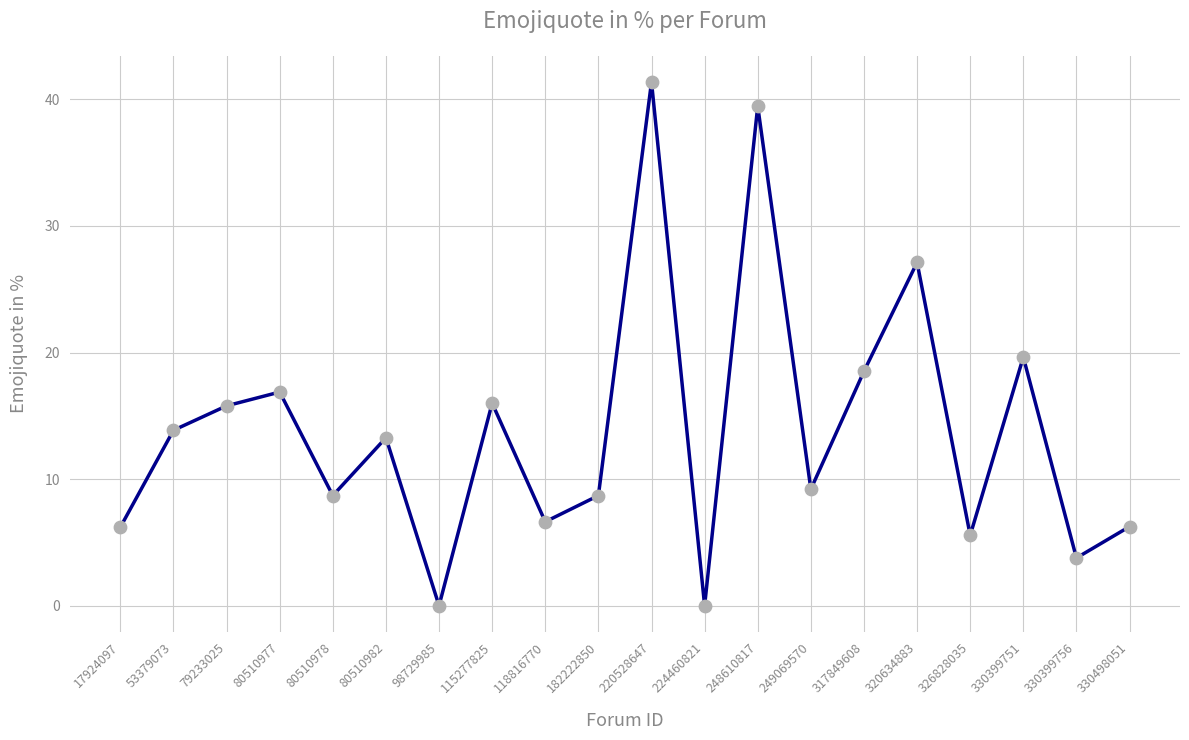

Which has a higher value, 79233025 or 80510977?

80510977